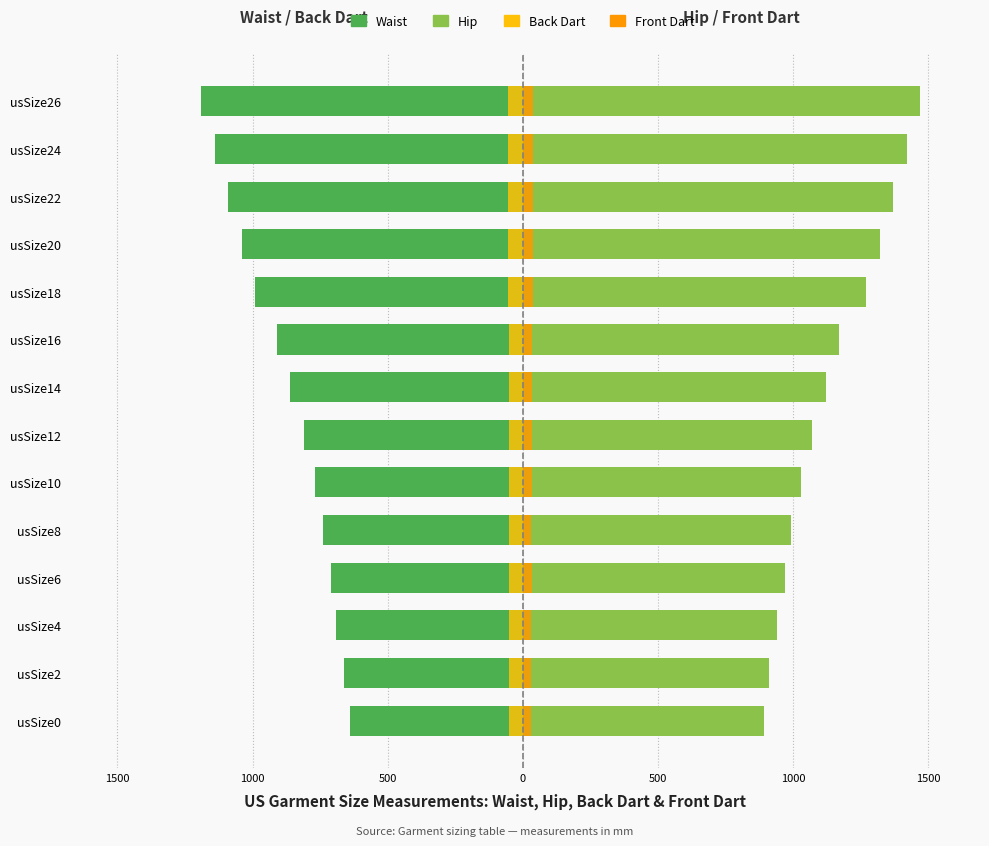

What is the difference between the maximum and minimum values in the Front Dart series?

0.8